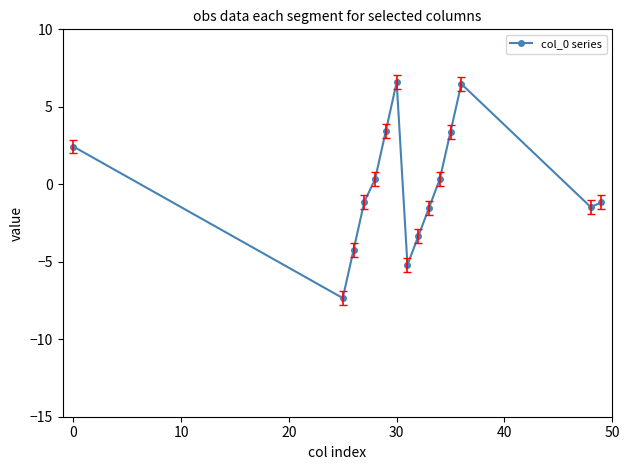

How many data points are less than -1?

8